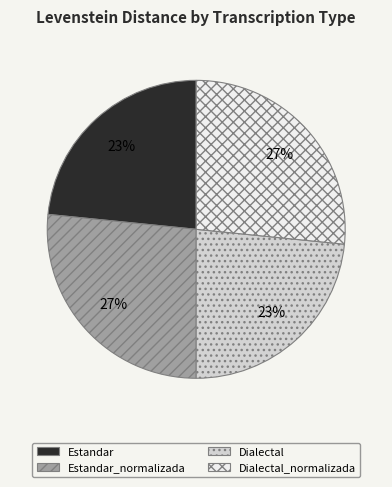

What percentage is the Estandar slice, to the nearest percent?

23%